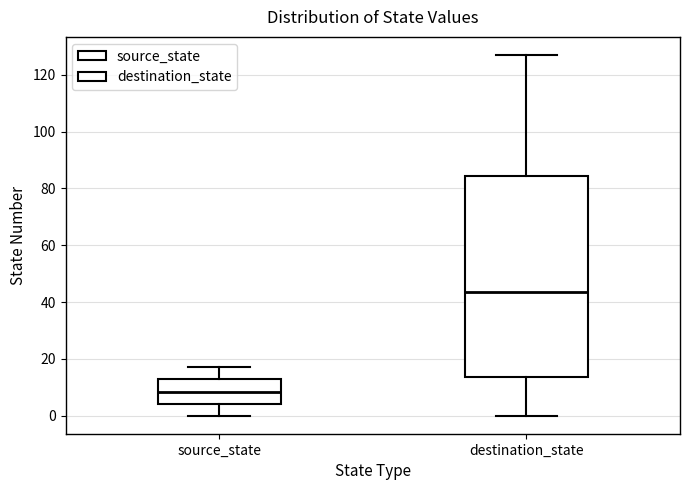

Reading left to right, read every box against the y-axis: the position of its median line, the range the box covers, and the ends of its whiskers. The values are not printed on the chart, so give them approximately, as read against the axis.

source_state: median 8, box 4 to 14, whiskers 0 to 18
destination_state: median 44, box 14 to 84, whiskers 0 to 128